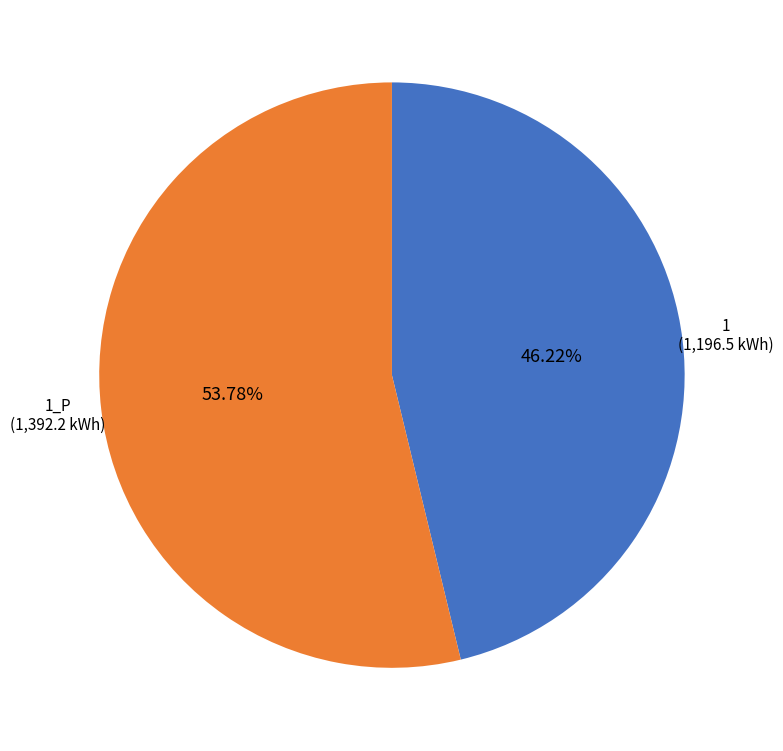

What percentage is the 1_P slice, to the nearest percent?

54%